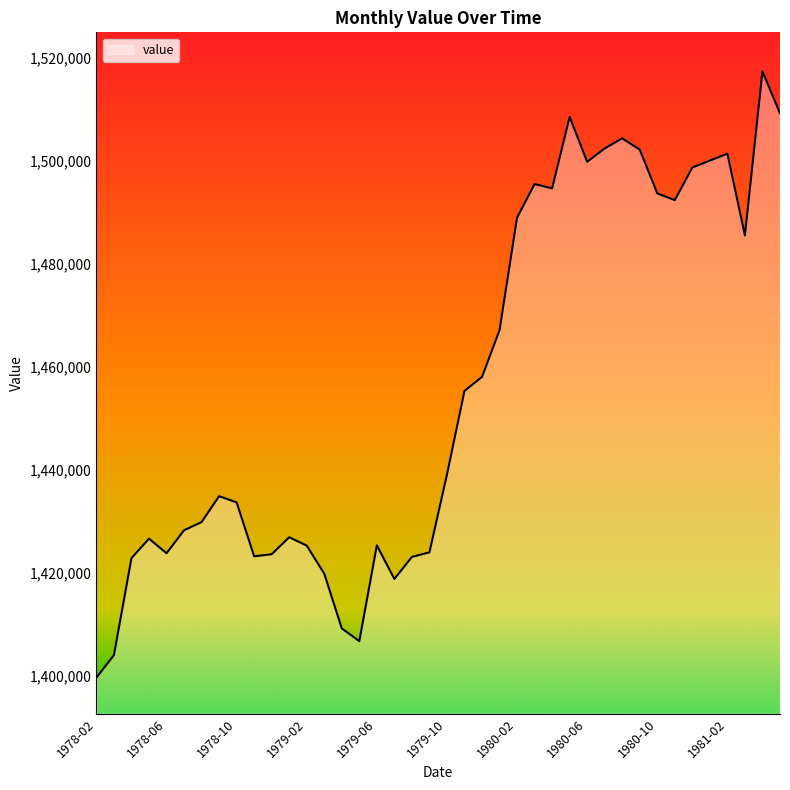

What is the greatest value displayed?

1517304